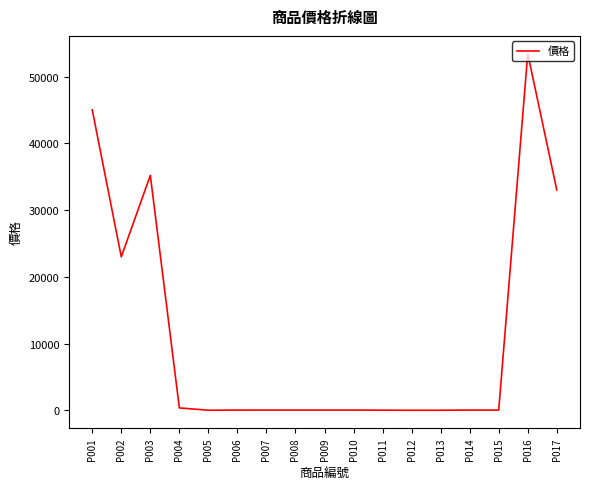

At which category does the chart reach its peak across all series?

P016